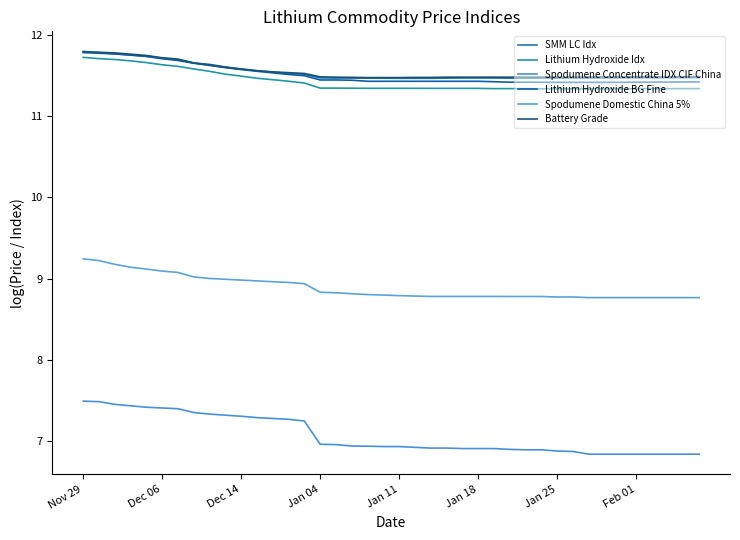

What is the minimum value shown in the chart?

6.8